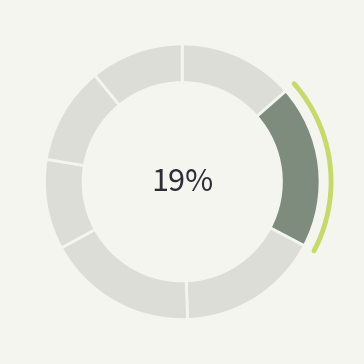

Does 5 account for over 50% of the chart?

No